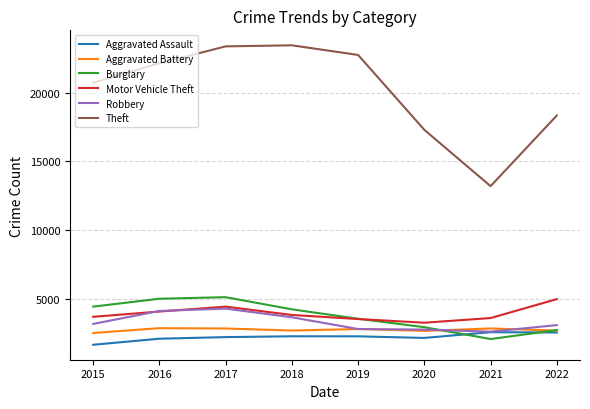

The value of Theft at 2017 is 9126. True or false?

False